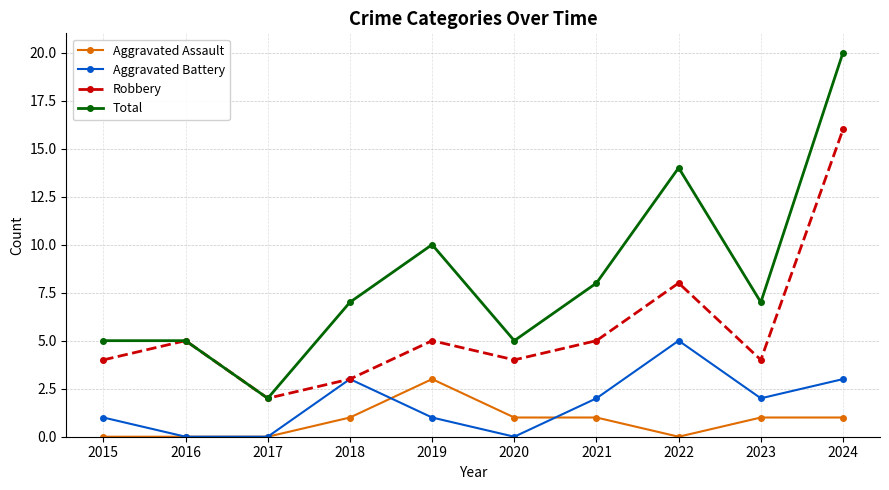

The Aggravated Assault series shows -1 at 2016. True or false?

False